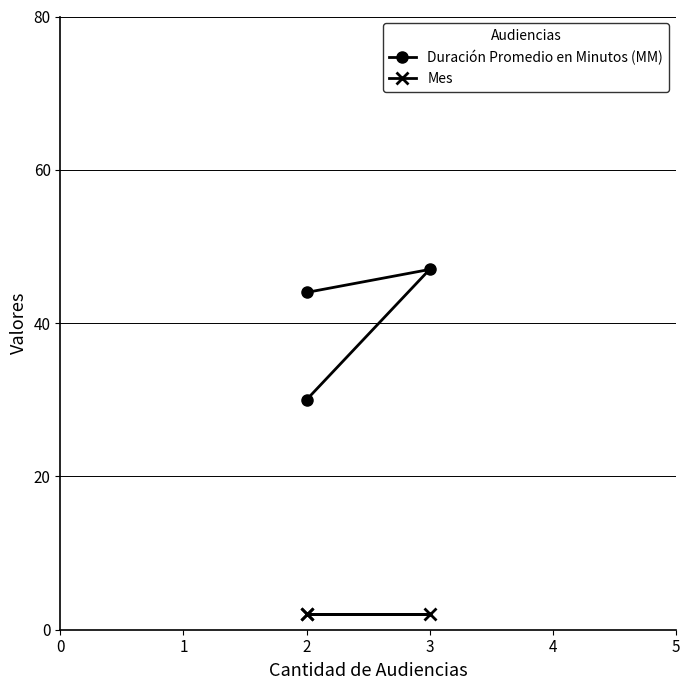

List the series in order of their overall mean, highest first.

Duración Promedio en Minutos (MM), Mes